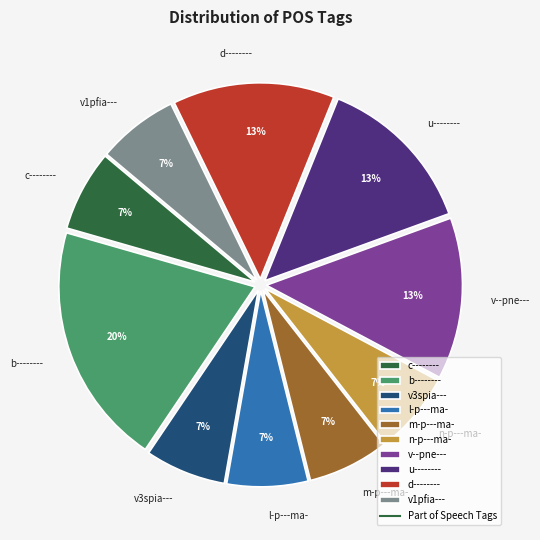

How many slices are in this pie chart?

10